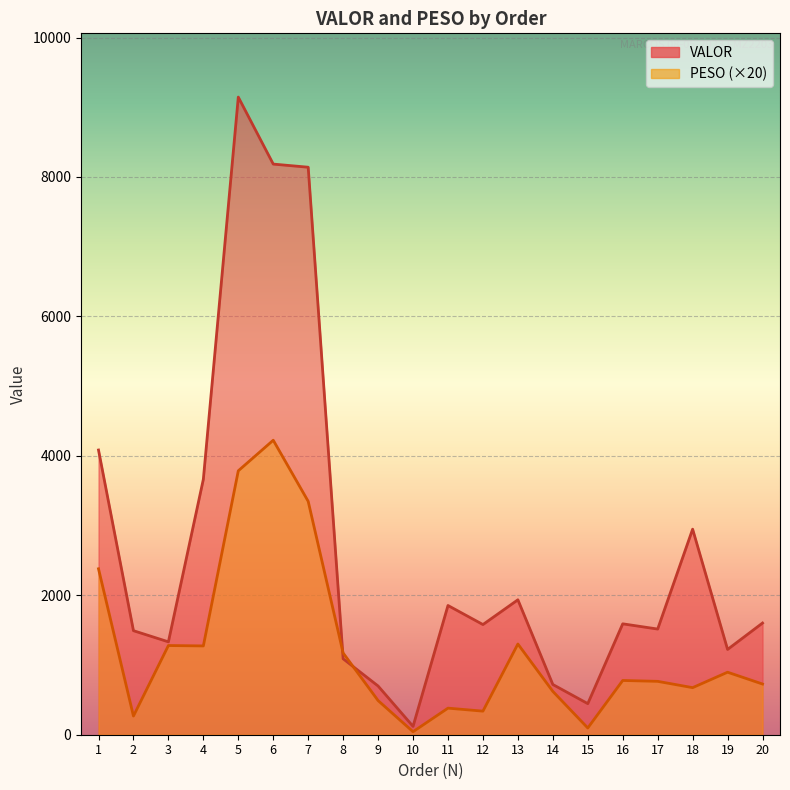

Which category has the highest value across all series?

5